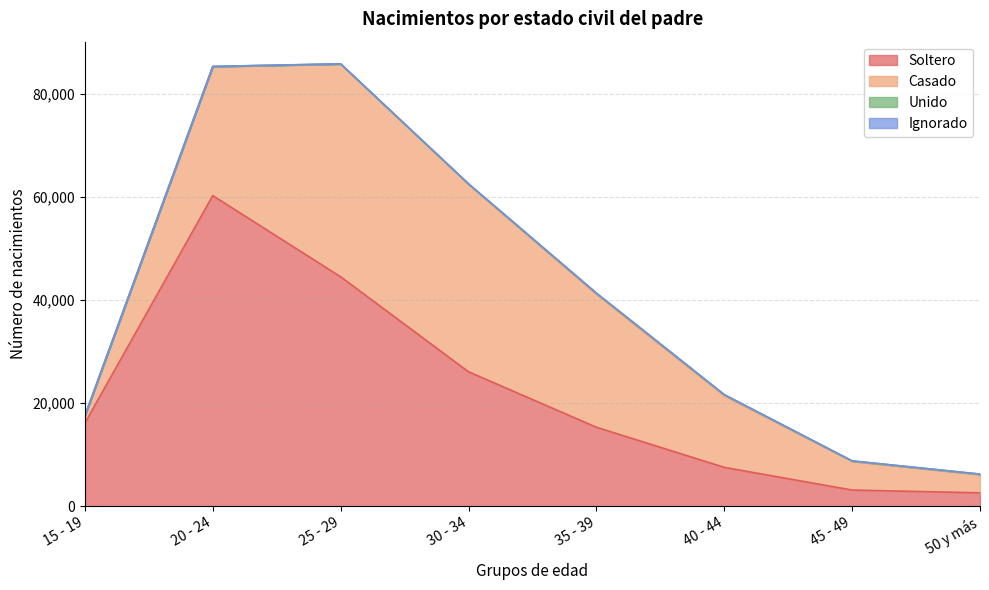

What is the total value across all series at 25 - 29?

85779